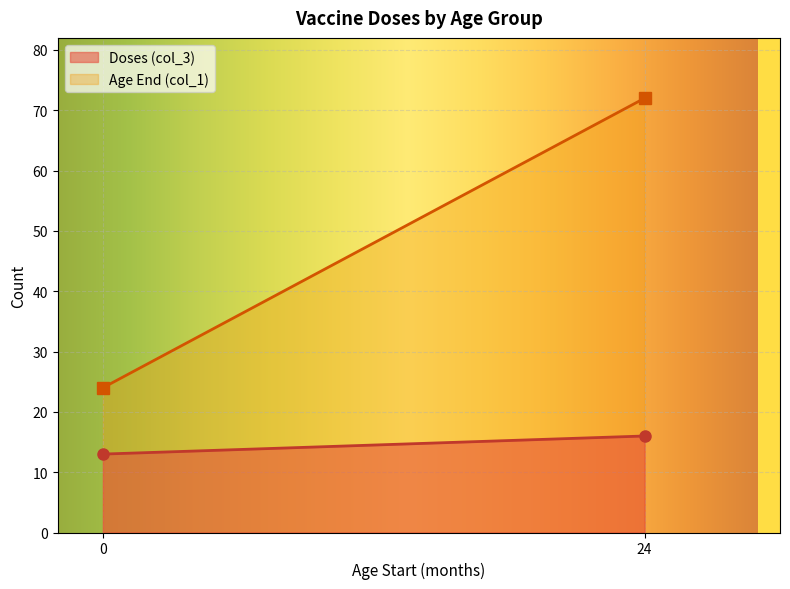

How many lines are shown in the chart?

2